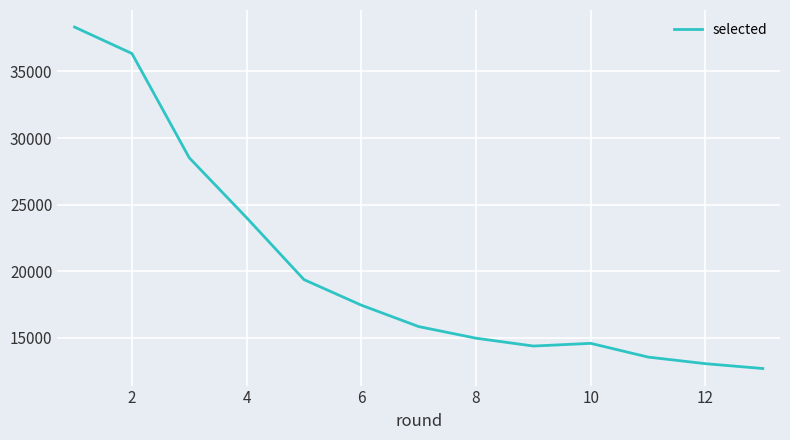

What is the maximum value shown in the chart?

38334